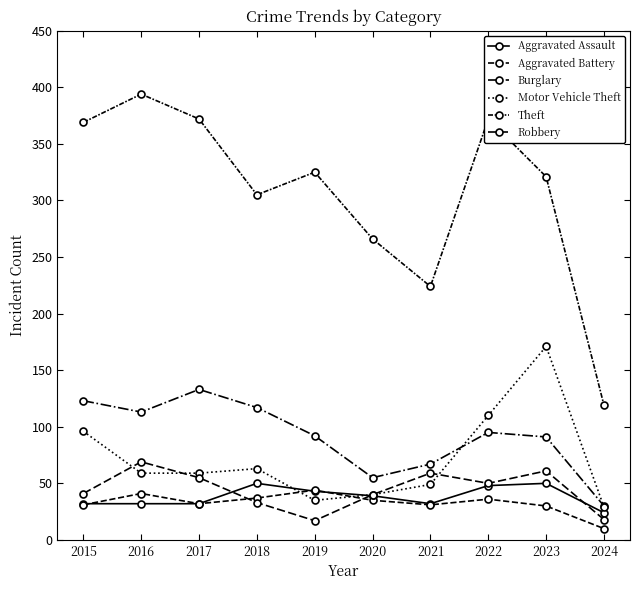

How many lines are shown in the chart?

6